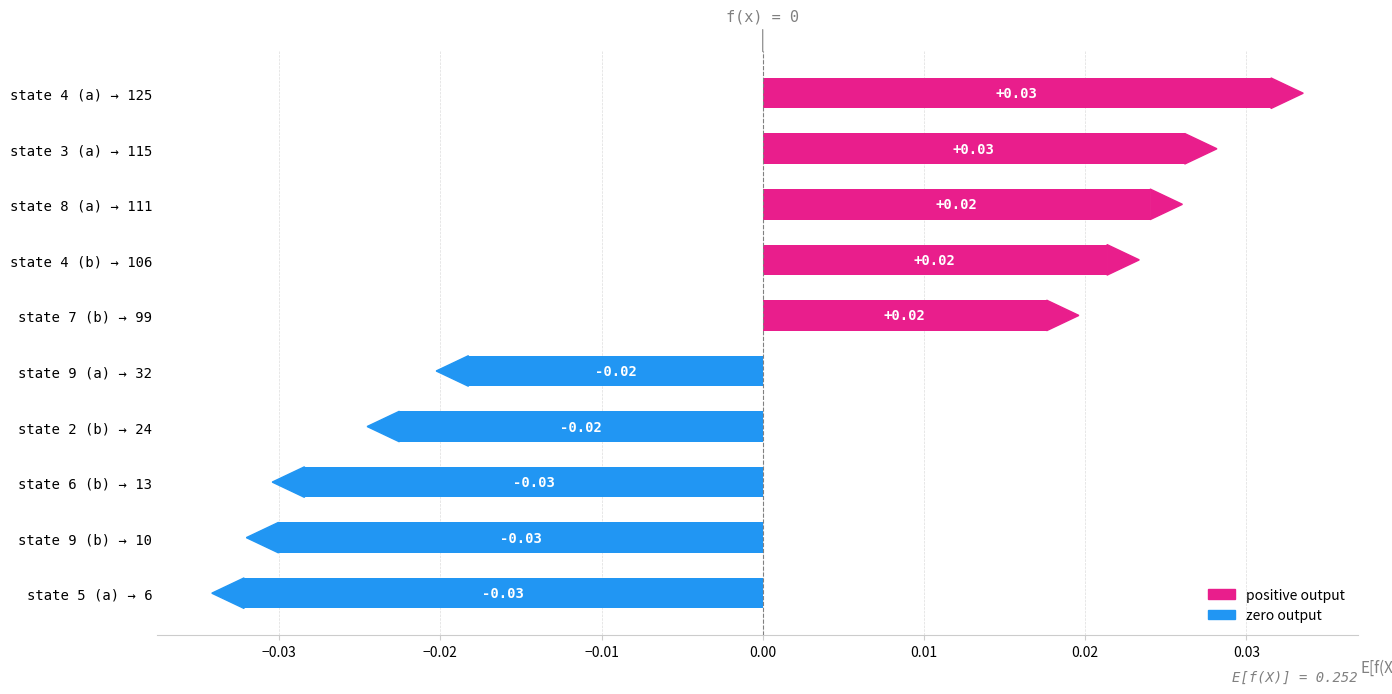

Does the chart contain any negative values?

Yes